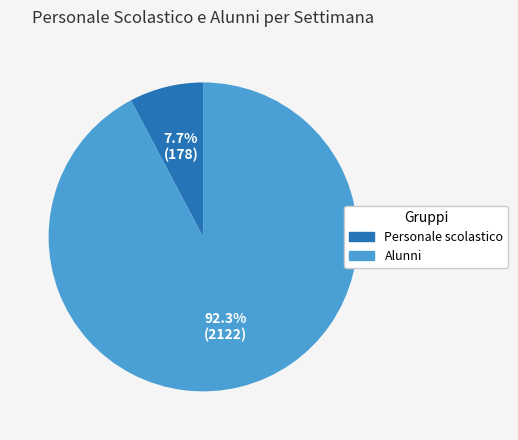

Is there any slice that represents more than half of the pie?

Yes